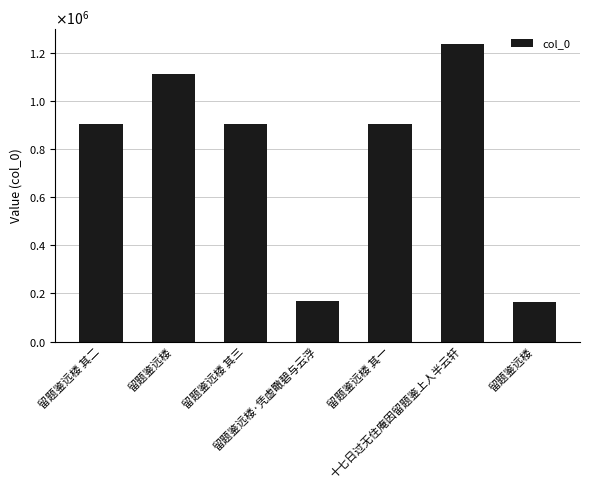

What is the ratio of the value at 留题鉴远楼 其三 to the value at 留题鉴远楼?

0.8